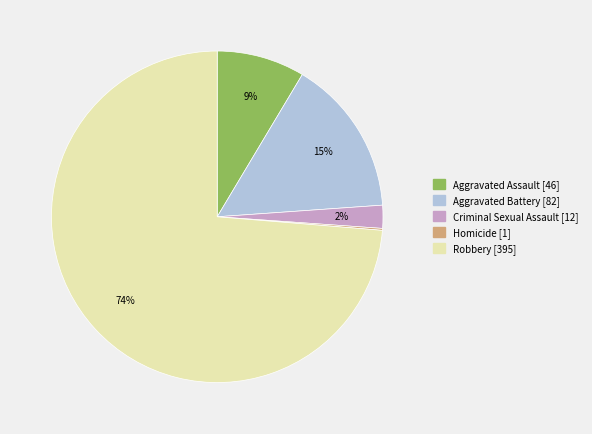

Do Aggravated Assault and Robbery together represent more than half of the pie?

Yes